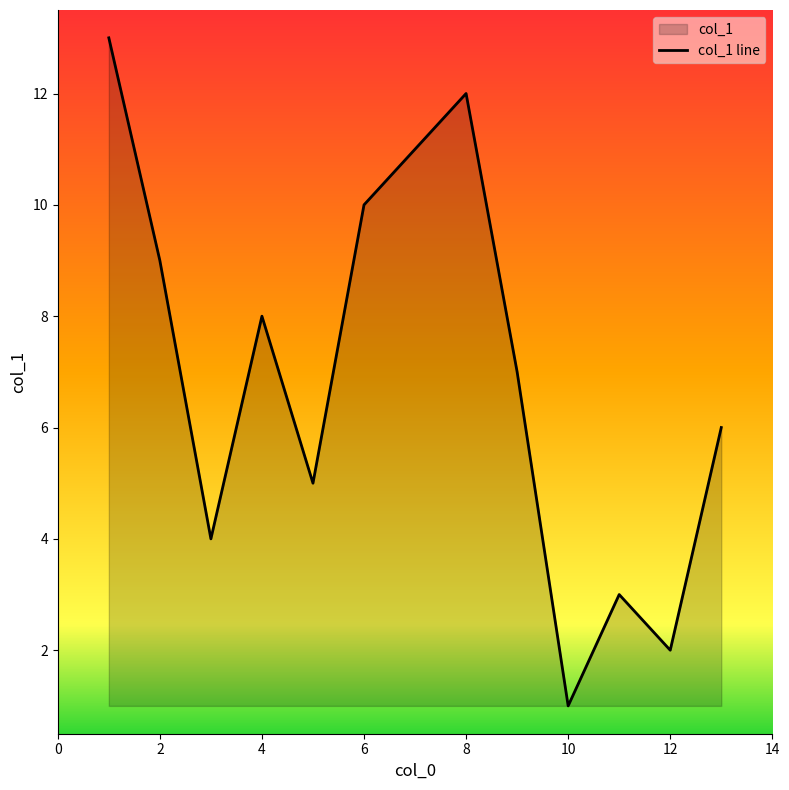

What is the minimum value shown in the chart?

1